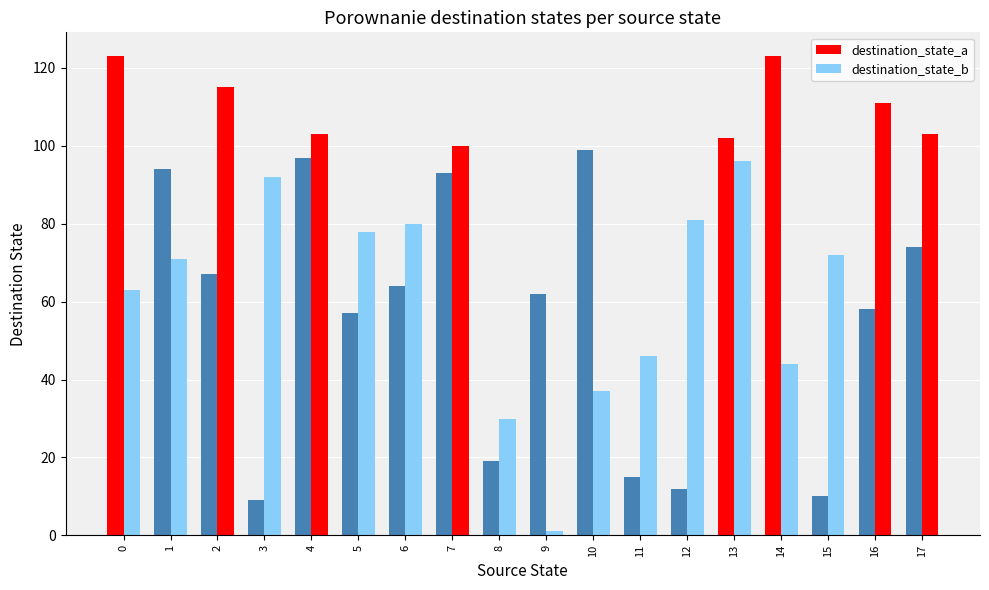

Are the bars horizontal?

No